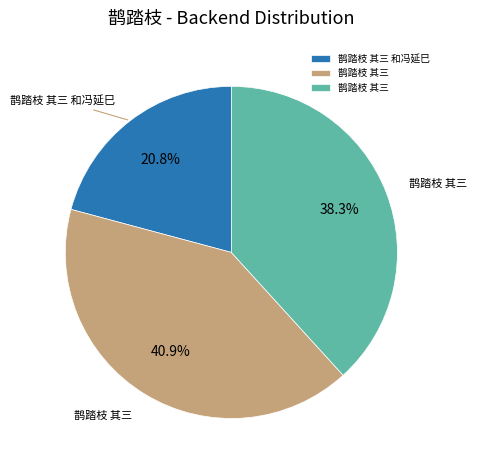

Is there a majority slice in this chart?

No